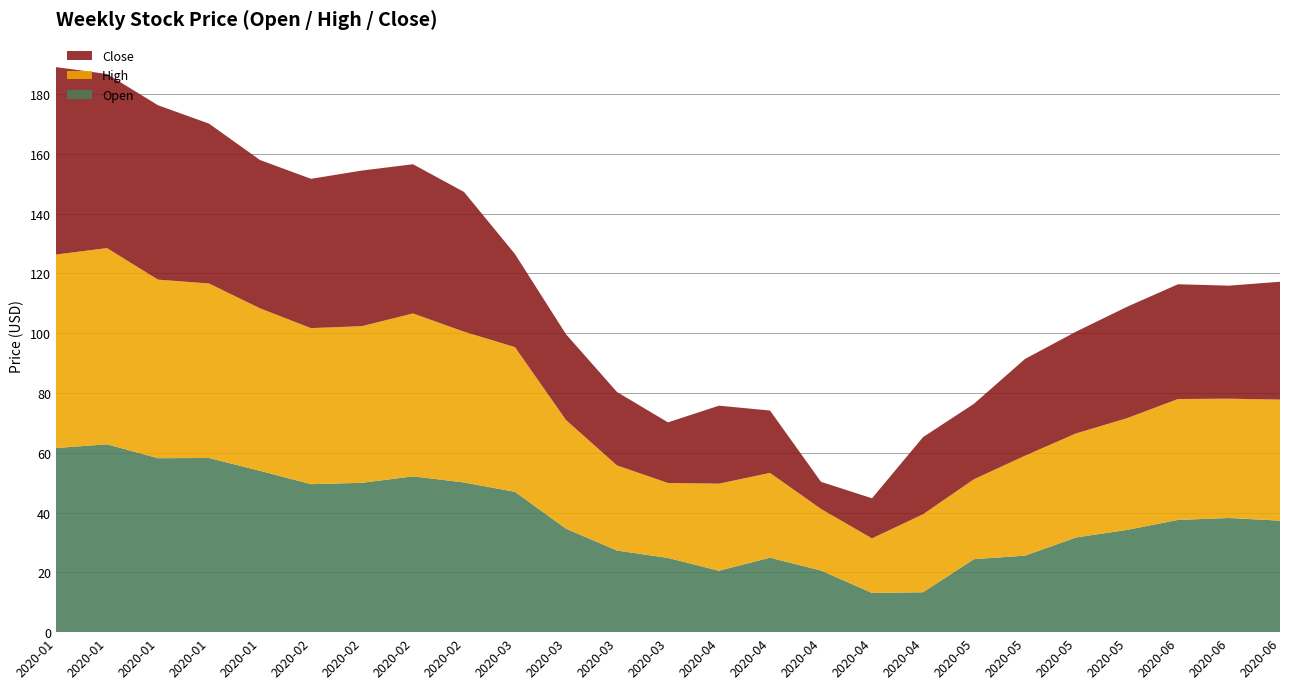

Reading left to right, extract all data points from this chart.

Open: 2020-01-01=61.6	2020-01-08=62.8	2020-01-15=58.2	2020-01-22=58.3	2020-01-29=54.0	2020-02-05=49.5	2020-02-12=50.0	2020-02-19=52.1	2020-02-26=50.1	2020-03-04=46.9	2020-03-11=34.6	2020-03-18=27.3	2020-03-25=24.8	2020-04-01=20.5	2020-04-08=24.9	2020-04-15=20.6	2020-04-22=13.1	2020-04-29=13.3	2020-05-06=24.4	2020-05-13=25.6	2020-05-20=31.7	2020-05-27=34.2	2020-06-03=37.5	2020-06-10=38.2	2020-06-17=37.3
High: 2020-01-01=64.7	2020-01-08=65.7	2020-01-15=59.7	2020-01-22=58.4	2020-01-29=54.4	2020-02-05=52.2	2020-02-12=52.4	2020-02-19=54.5	2020-02-26=50.4	2020-03-04=48.4	2020-03-11=36.3	2020-03-18=28.5	2020-03-25=25.1	2020-04-01=29.1	2020-04-08=28.4	2020-04-15=20.6	2020-04-22=18.3	2020-04-29=26.1	2020-05-06=26.7	2020-05-13=33.4	2020-05-20=34.8	2020-05-27=37.4	2020-06-03=40.4	2020-06-10=39.9	2020-06-17=40.5
Close: 2020-01-01=62.7	2020-01-08=58.2	2020-01-15=58.3	2020-01-22=53.5	2020-01-29=49.6	2020-02-05=49.9	2020-02-12=52.0	2020-02-19=49.9	2020-02-26=46.8	2020-03-04=31.1	2020-03-11=28.7	2020-03-18=24.5	2020-03-25=20.3	2020-04-01=26.1	2020-04-08=20.9	2020-04-15=9.1	2020-04-22=13.4	2020-04-29=25.8	2020-05-06=25.2	2020-05-13=32.4	2020-05-20=34.0	2020-05-27=37.3	2020-06-03=38.4	2020-06-10=37.8	2020-06-17=39.4